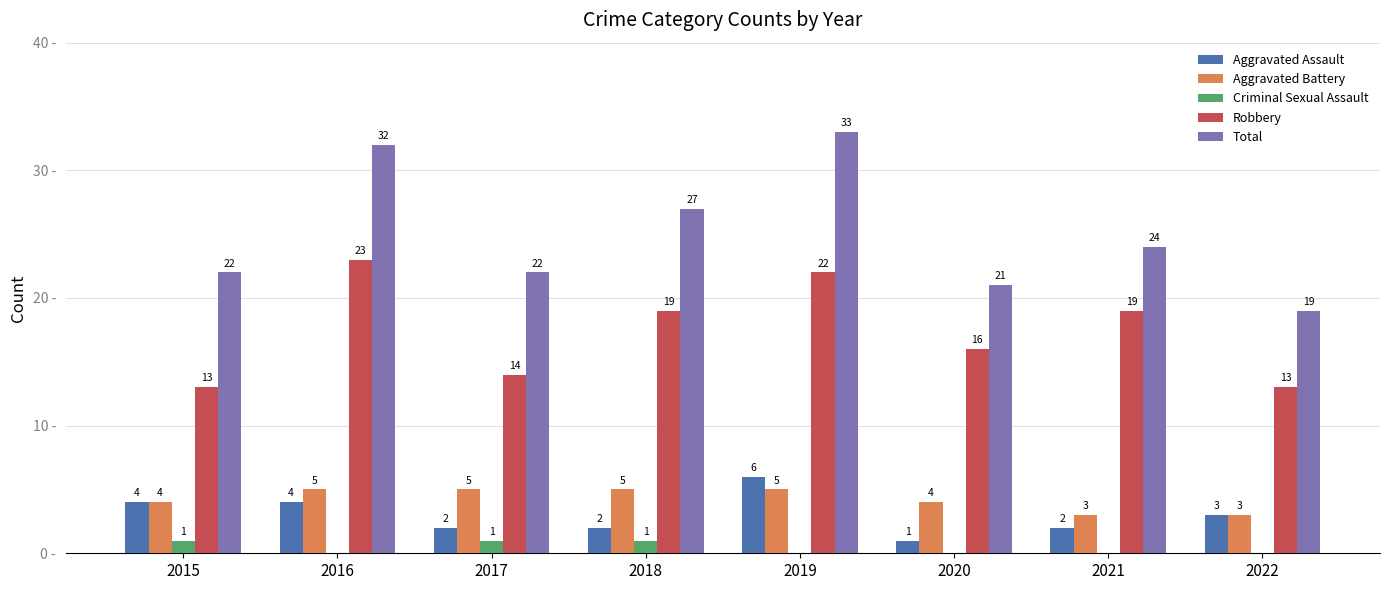

Is the value of Aggravated Assault at 2017 greater than the value of Aggravated Battery at 2022?

No